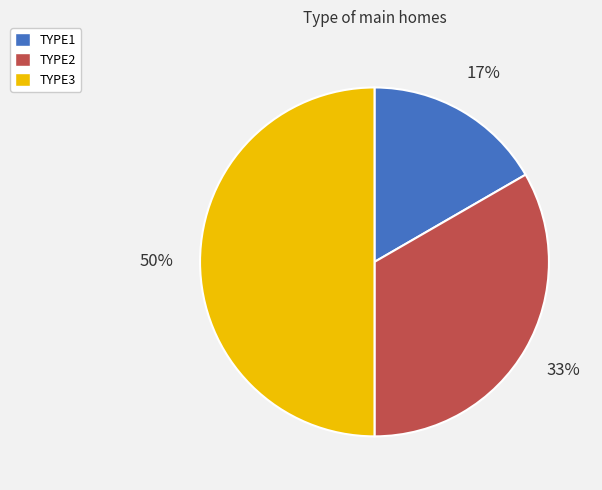

To the nearest percent, what is the difference between the TYPE3 and TYPE1 slice percentages?

33%